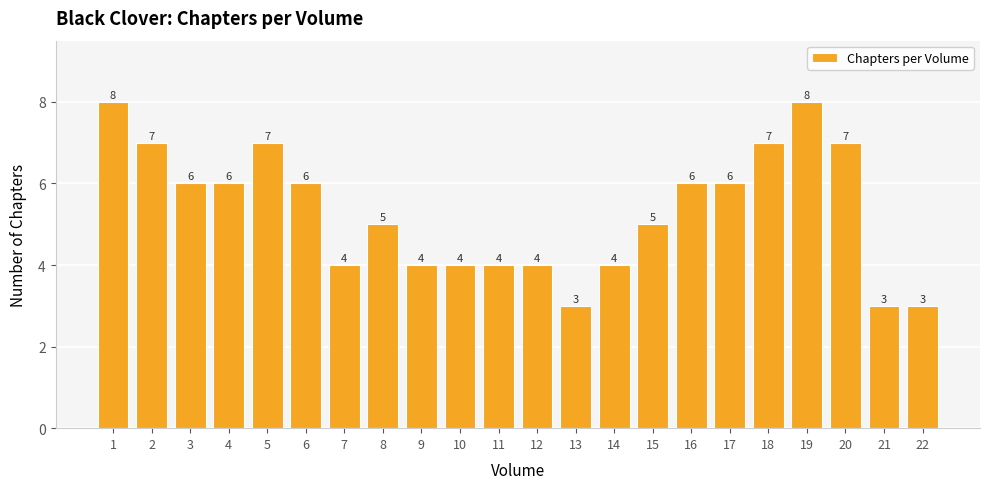

Reading left to right, what are all the values shown in this chart?

8	7	6	6	7	6	4	5	4	4	4	4	3	4	5	6	6	7	8	7	3	3